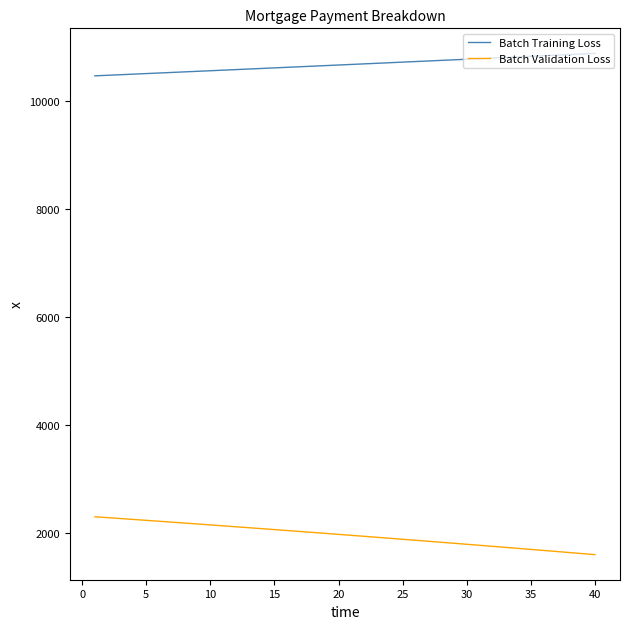

What is the lowest value of the Batch Validation Loss series?

1591.0